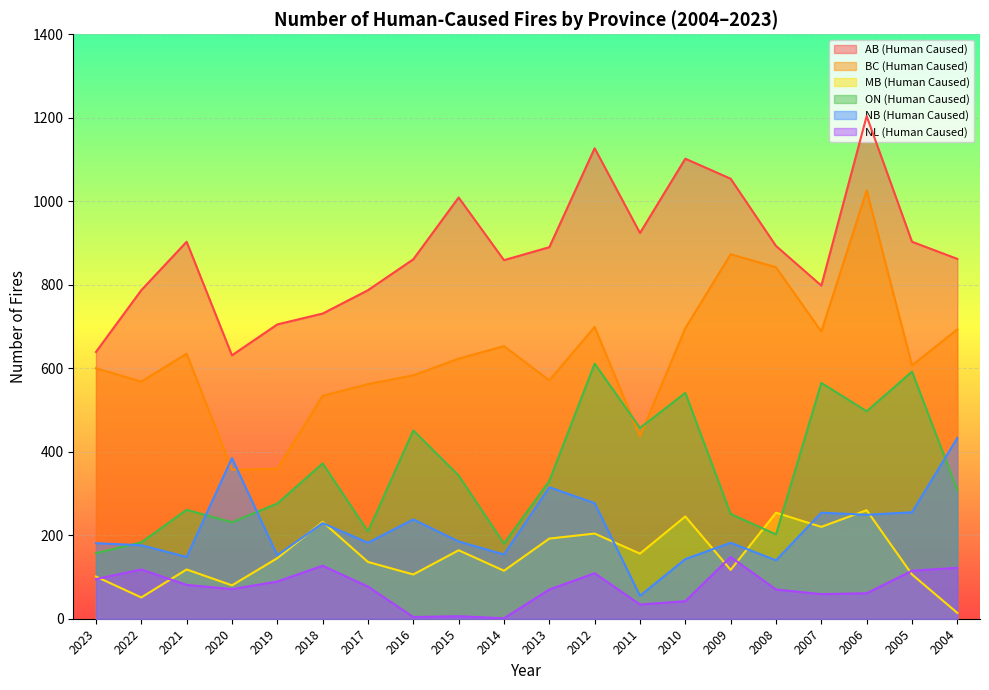

What is the sum of all ON (Human Caused) values?

7017